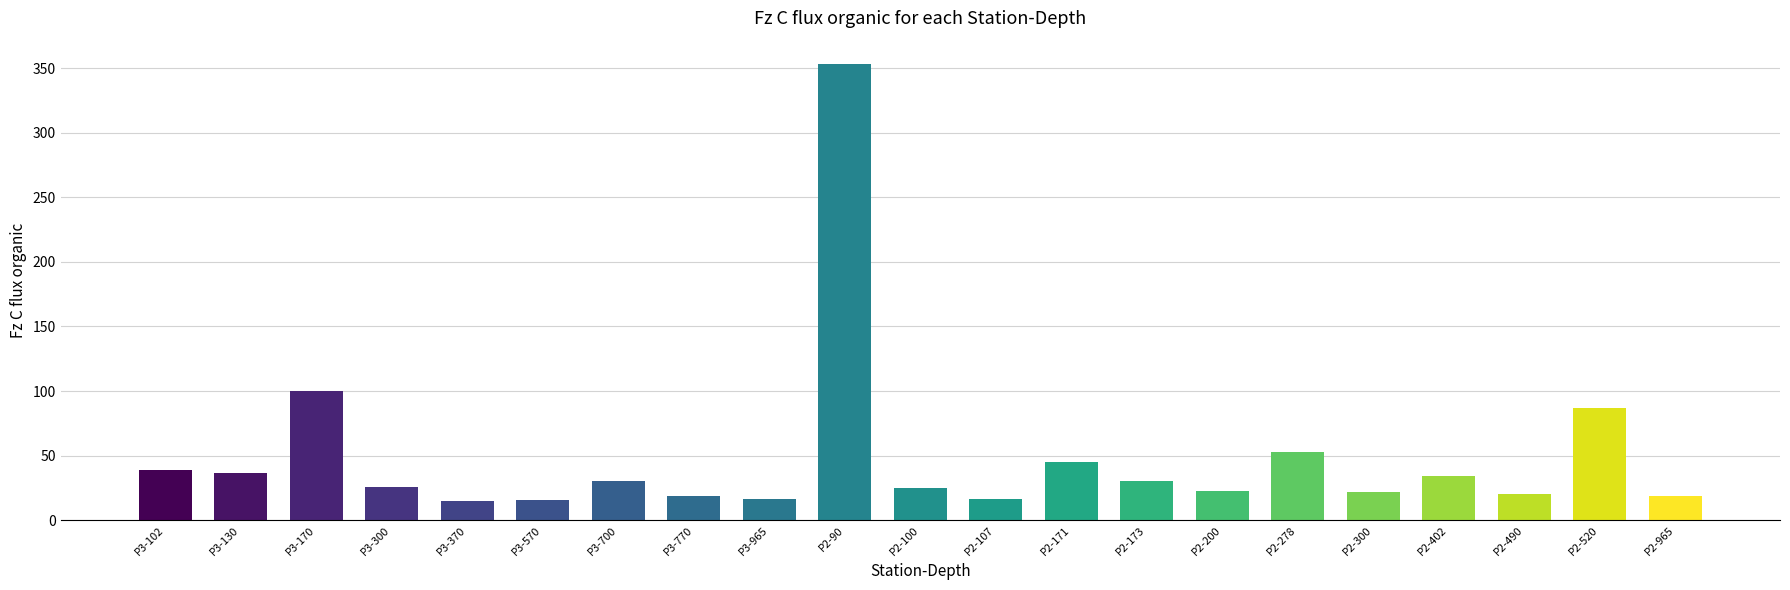

What is the difference between the values at P2-171 and P2-490?

24.4